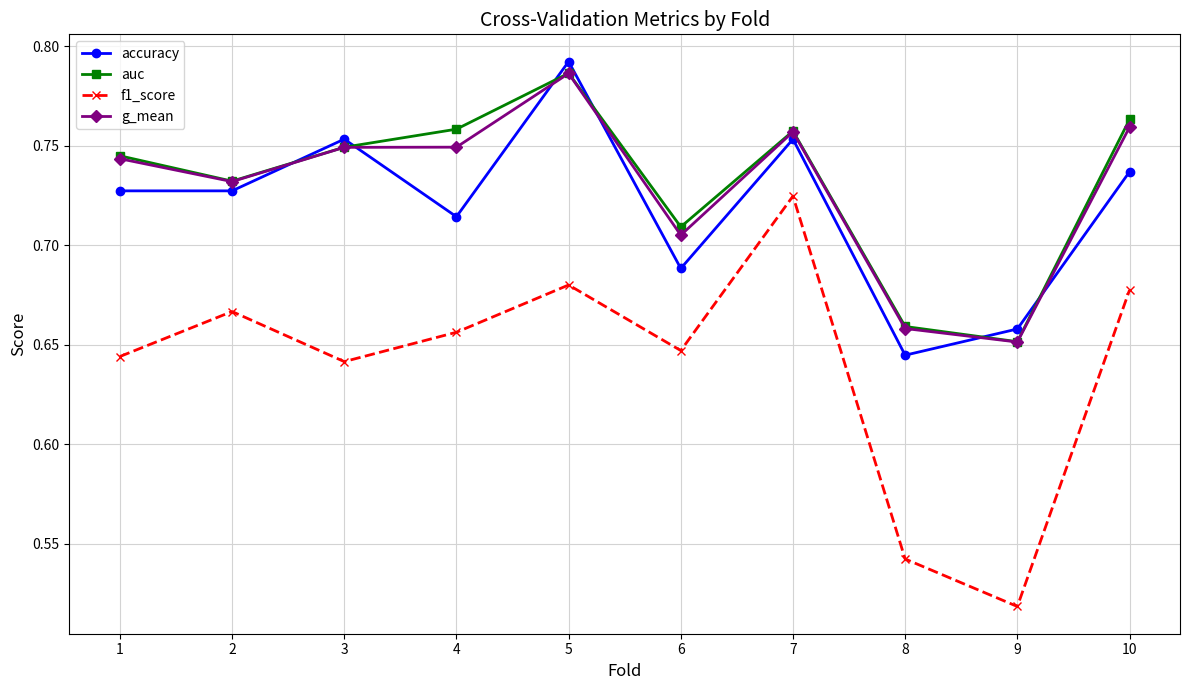

What are all the series names shown in the legend?

accuracy, auc, f1_score, g_mean